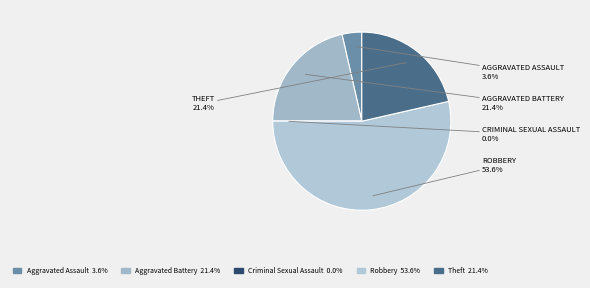

To the nearest percent, what percentage of the pie is Theft?

21%